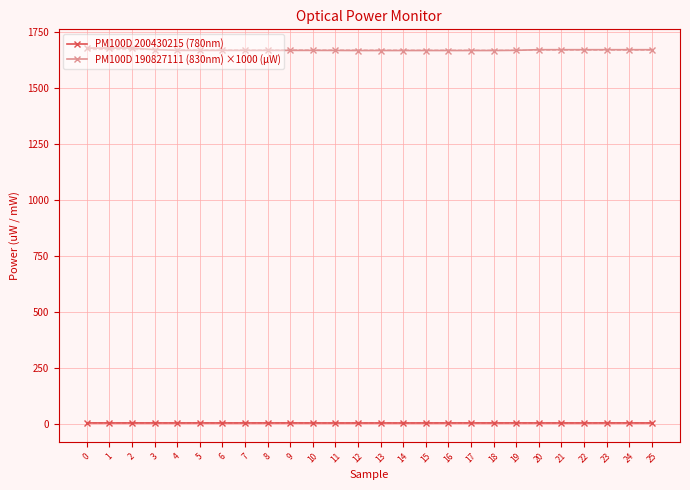

What is the spread (max minus min) of values at 20?

1666.1